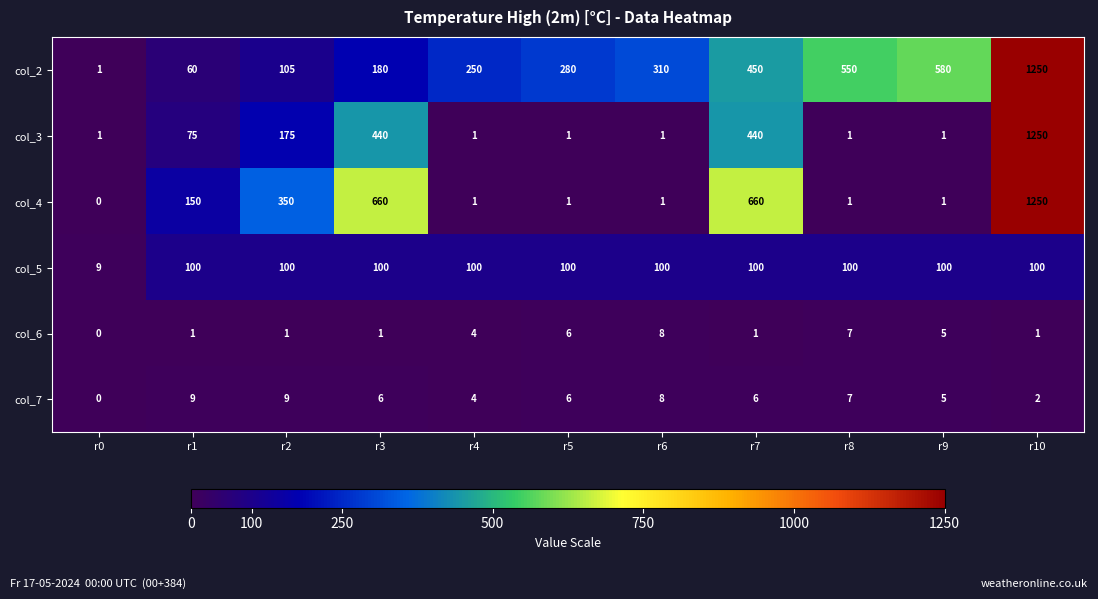

Between r0 and r9, which series saw the biggest shift?

col_2